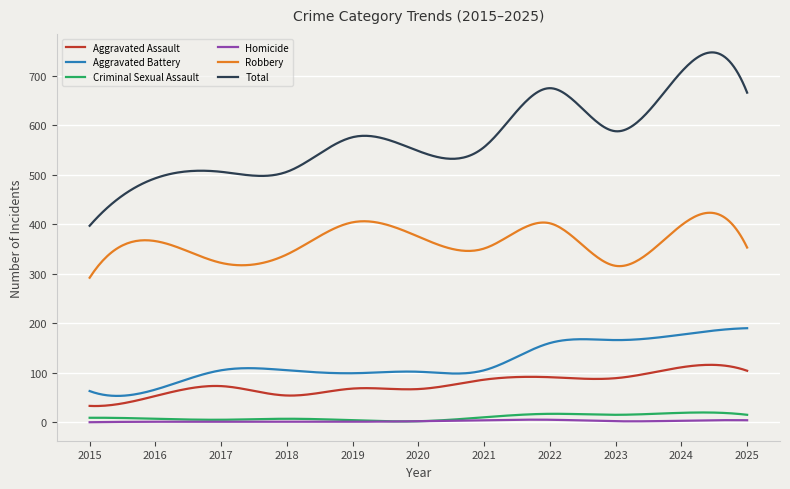

Which series has the largest range (max minus min)?

Total